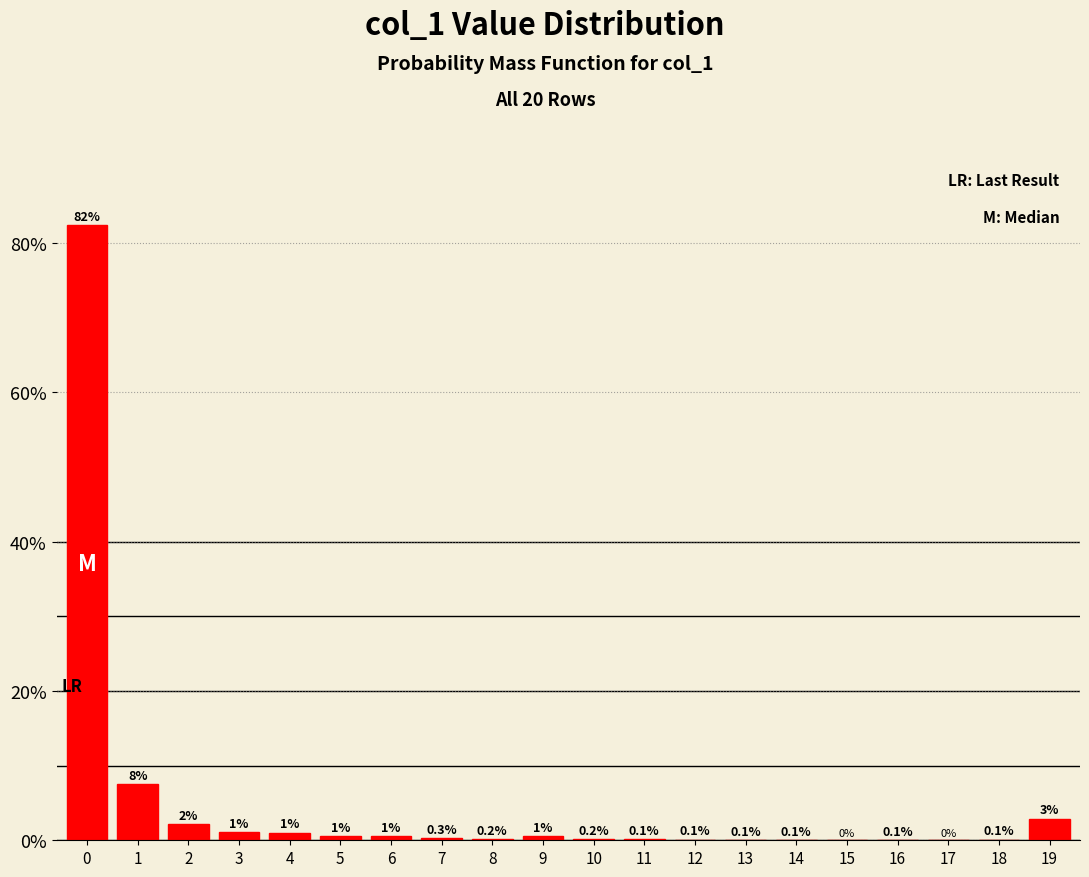

Is it true that the value at 15 is 0.0?

True